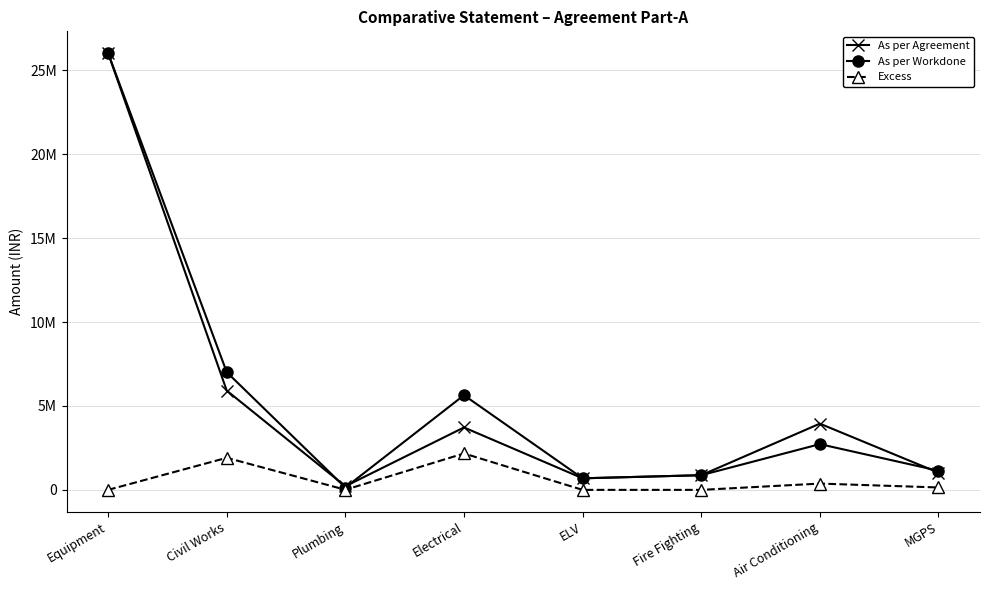

What are all the series names shown in the legend?

As per Agreement, As per Workdone, Excess